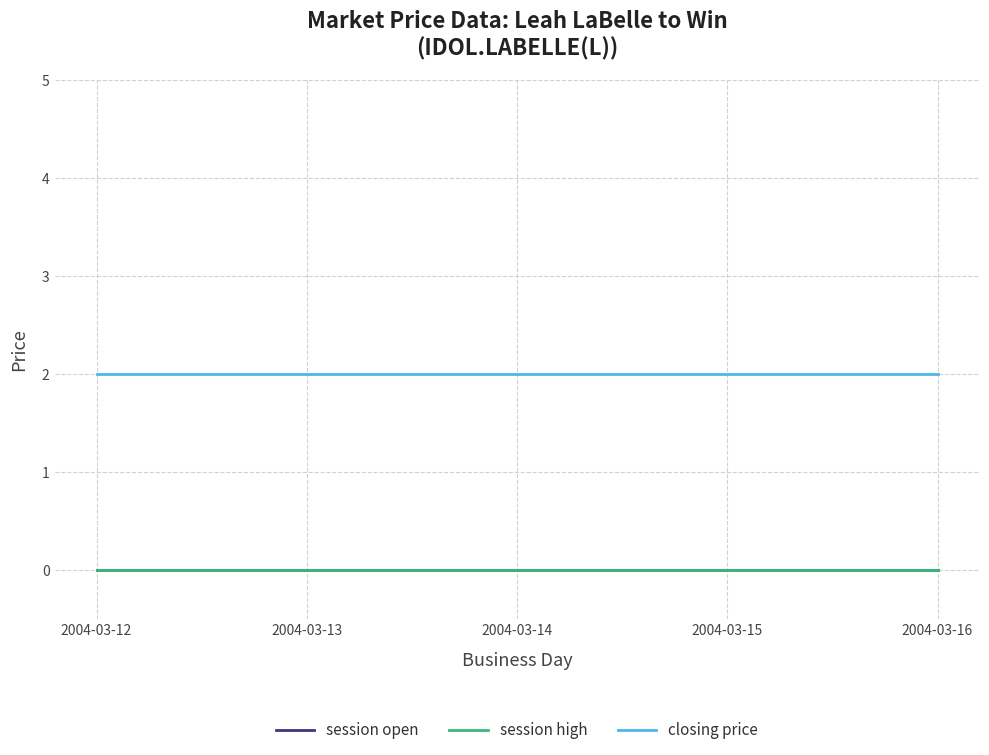

Does the chart have visible grid lines?

Yes